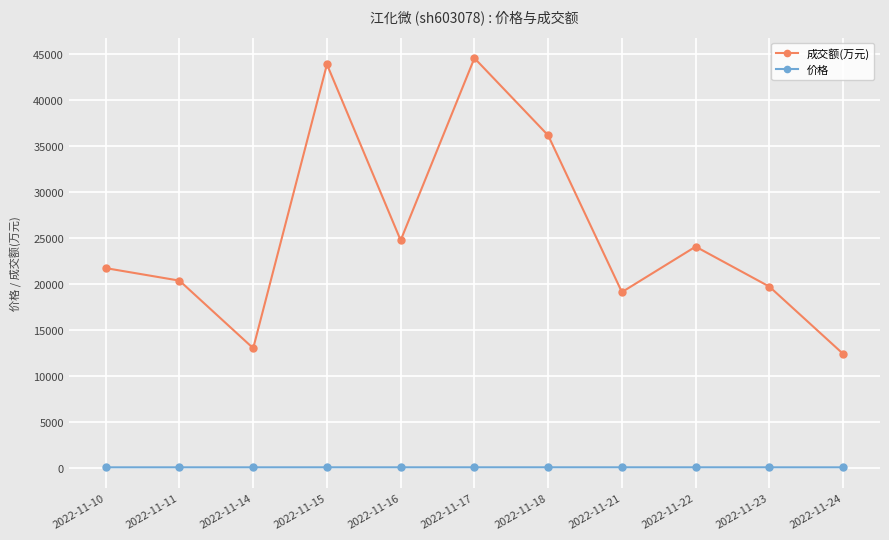

True or false: 成交额(万元) has a value of 12520.5 at 2022-11-10.

False